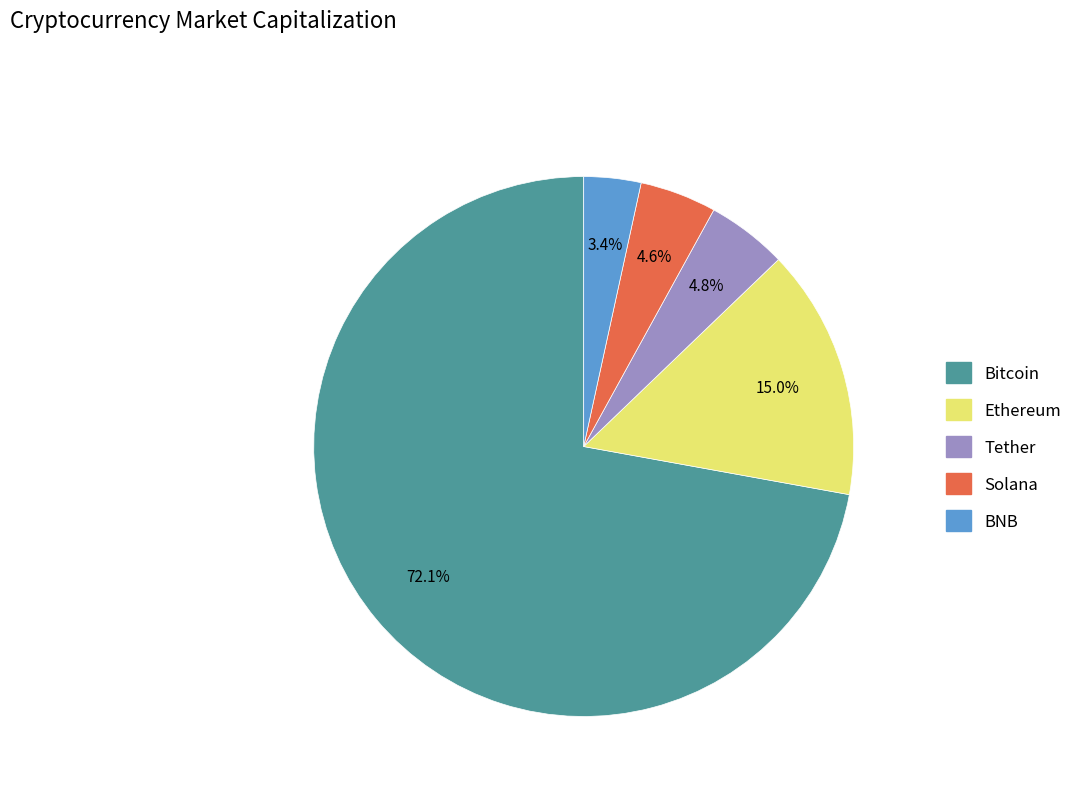

To the nearest percent, what percentage of the pie is Tether?

5%